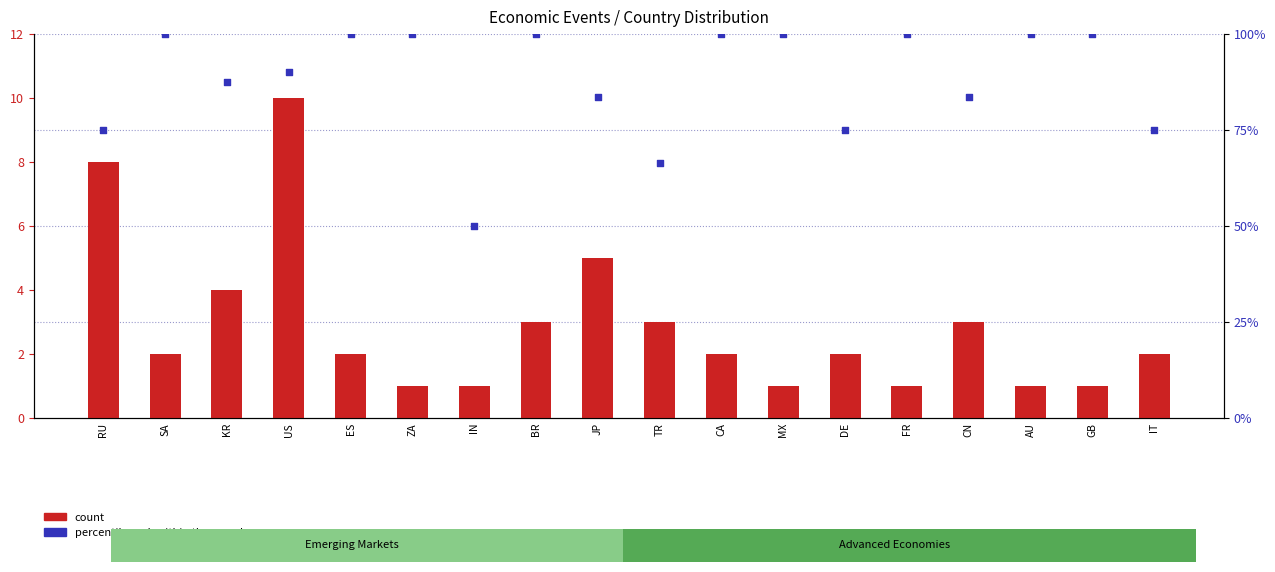

At how many categories does at least one series exceed 75?

13